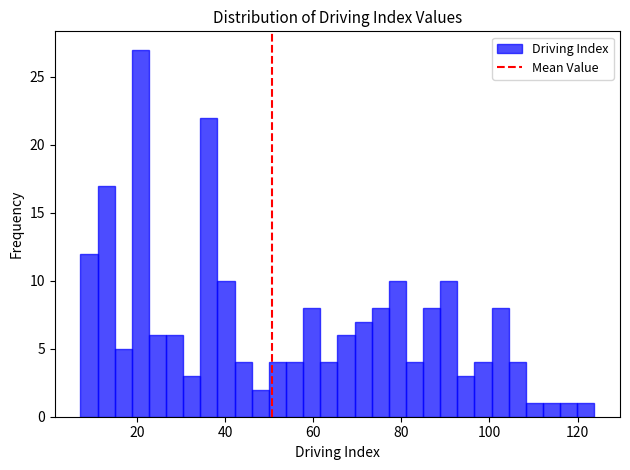

Around what value on the x-axis is the tallest bar? Give the approximate position of its centre, as read against the axis.

20